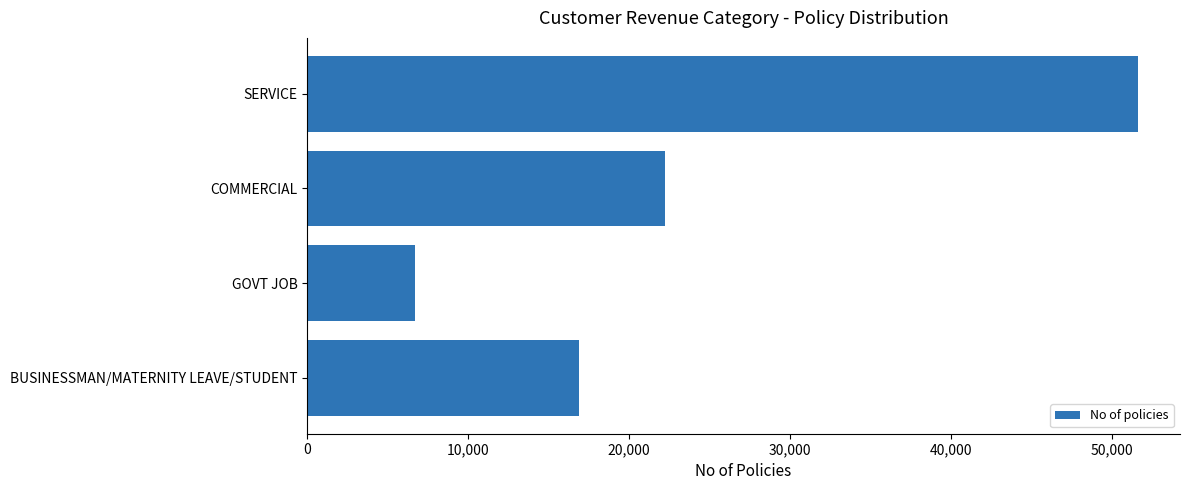

Which category has the lowest value across all series?

GOVT JOB